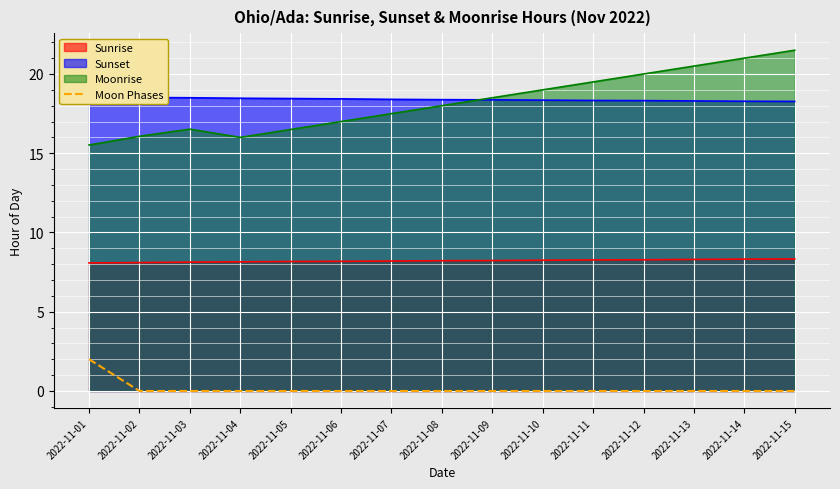

The Moonrise series shows 21.0 at 2022-11-14. True or false?

True